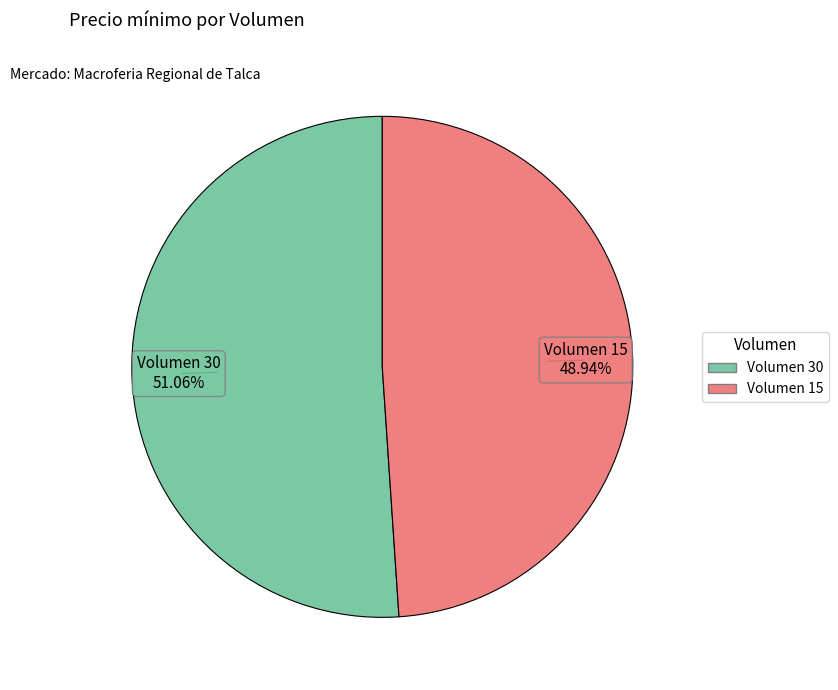

The Volumen 15 slice represents 41% of the pie. True or false?

False